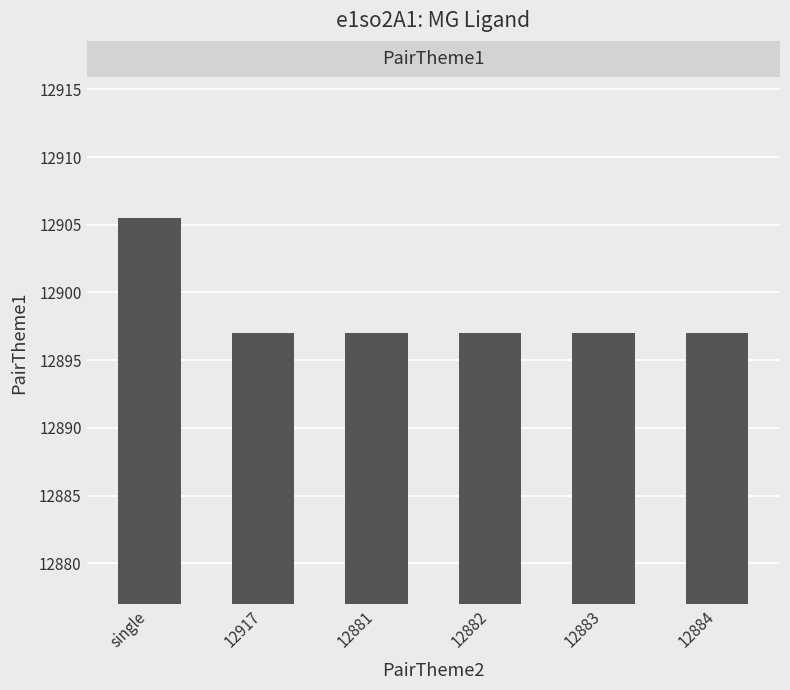

What is the label of the 3rd bar from the right?

12882